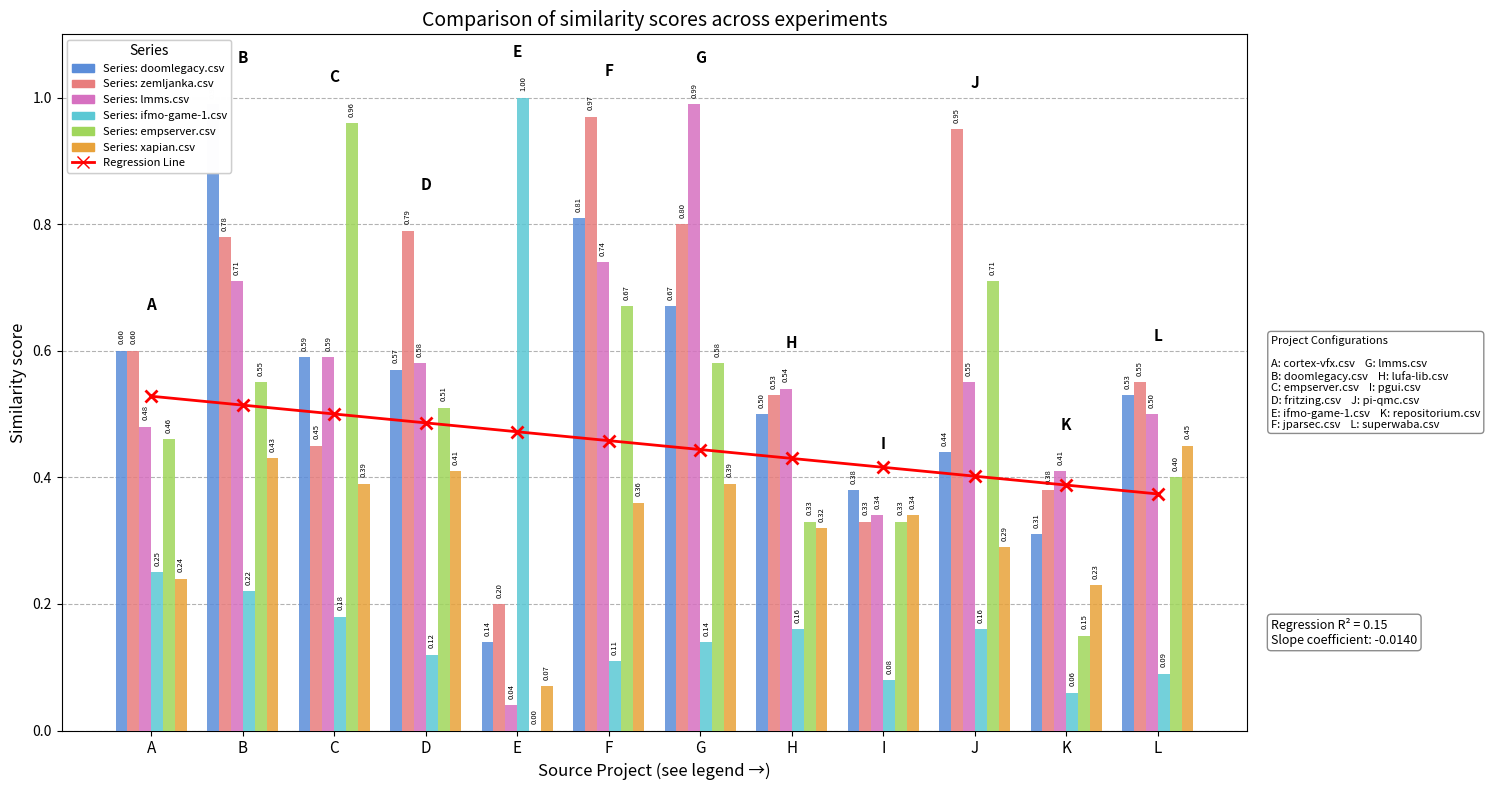

What is the maximum value shown in the chart?

1.0